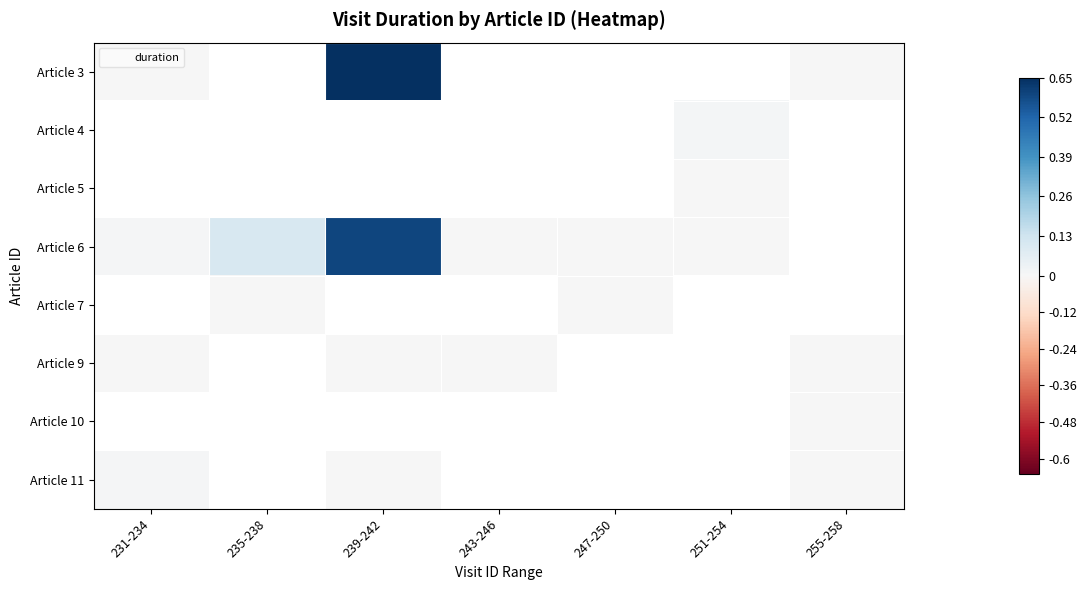

At how many categories does at least one series exceed 0?

7